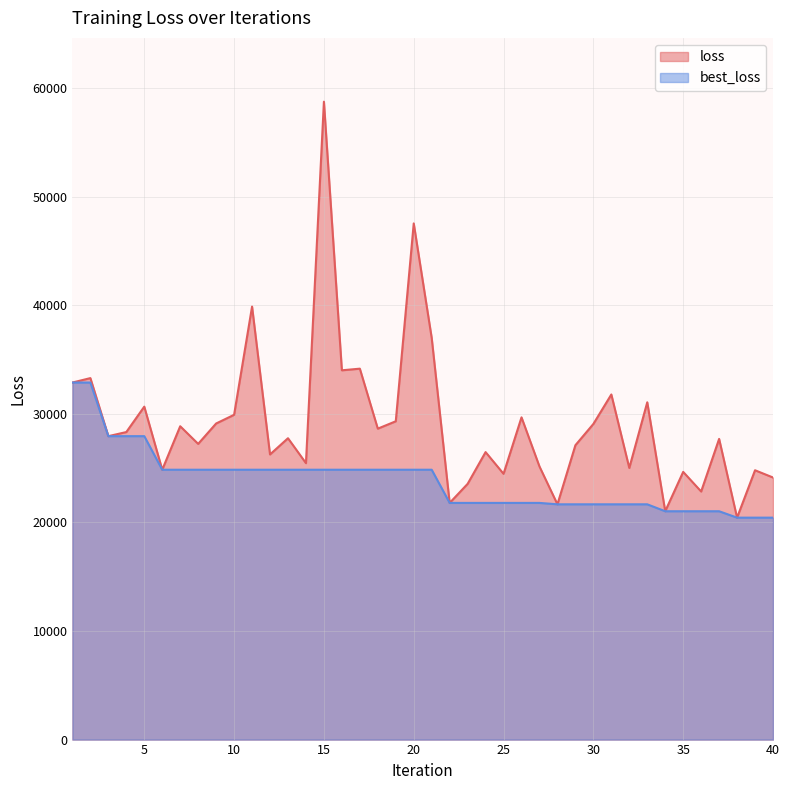

Reading left to right, what are all the values shown in this chart?

loss: 32890.7	33298.8	27950.7	28328.4	30669.2	24858.5	28862.9	27239.2	29117.5	29918.7	39884.9	26265.9	27759.5	25463.8	58761.8	34017.4	34167.7	28643.2	29321.2	47547.7	37003.3	21801.8	23556.2	26482.5	24481.8	29683.5	25157.2	21673.0	27116.3	29073.9	31790.1	25022.4	31070.5	21034.5	24659.1	22852.3	27697.9	20443.8	24809.9	24141.6
best_loss: 32890.7	32890.7	27950.7	27950.7	27950.7	24858.5	24858.5	24858.5	24858.5	24858.5	24858.5	24858.5	24858.5	24858.5	24858.5	24858.5	24858.5	24858.5	24858.5	24858.5	24858.5	21801.8	21801.8	21801.8	21801.8	21801.8	21801.8	21673.0	21673.0	21673.0	21673.0	21673.0	21673.0	21034.5	21034.5	21034.5	21034.5	20443.8	20443.8	20443.8